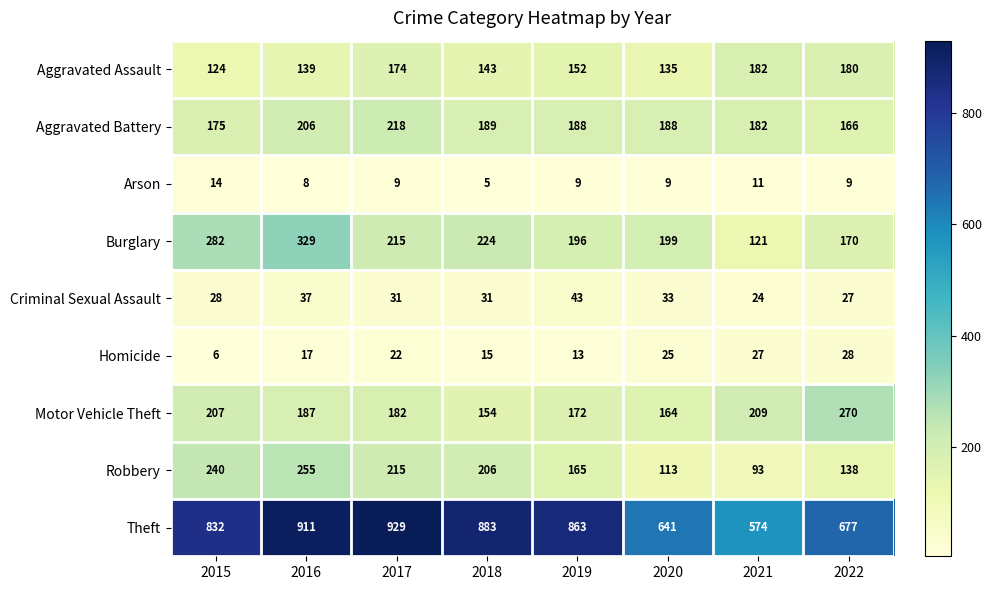

What is the difference between the second highest and minimum values in the Aggravated Battery series?

40